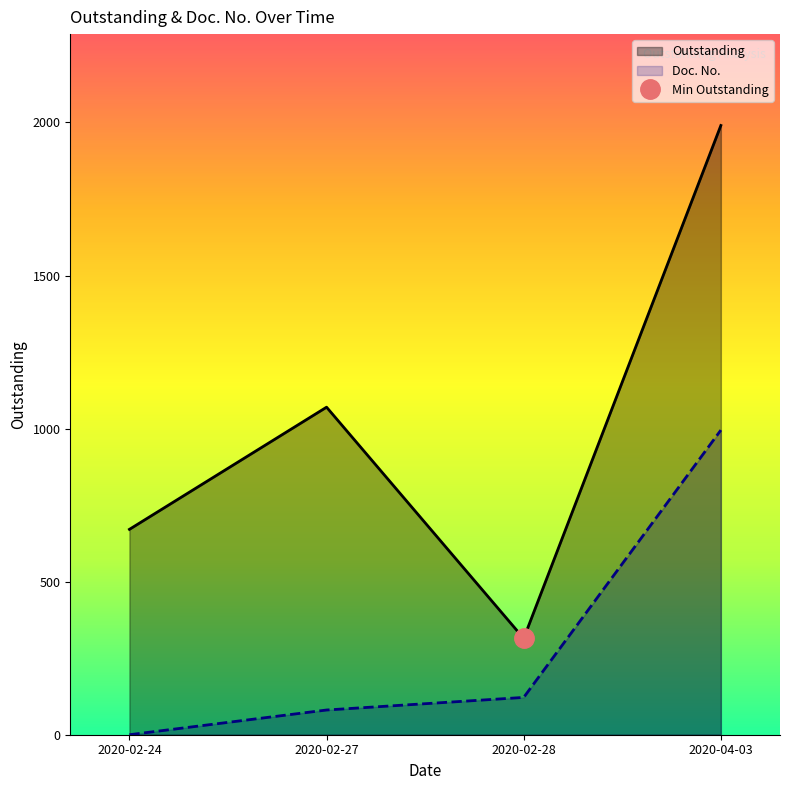

True or false: Doc. No. has a value of 995.1 at 2020-04-03.

True